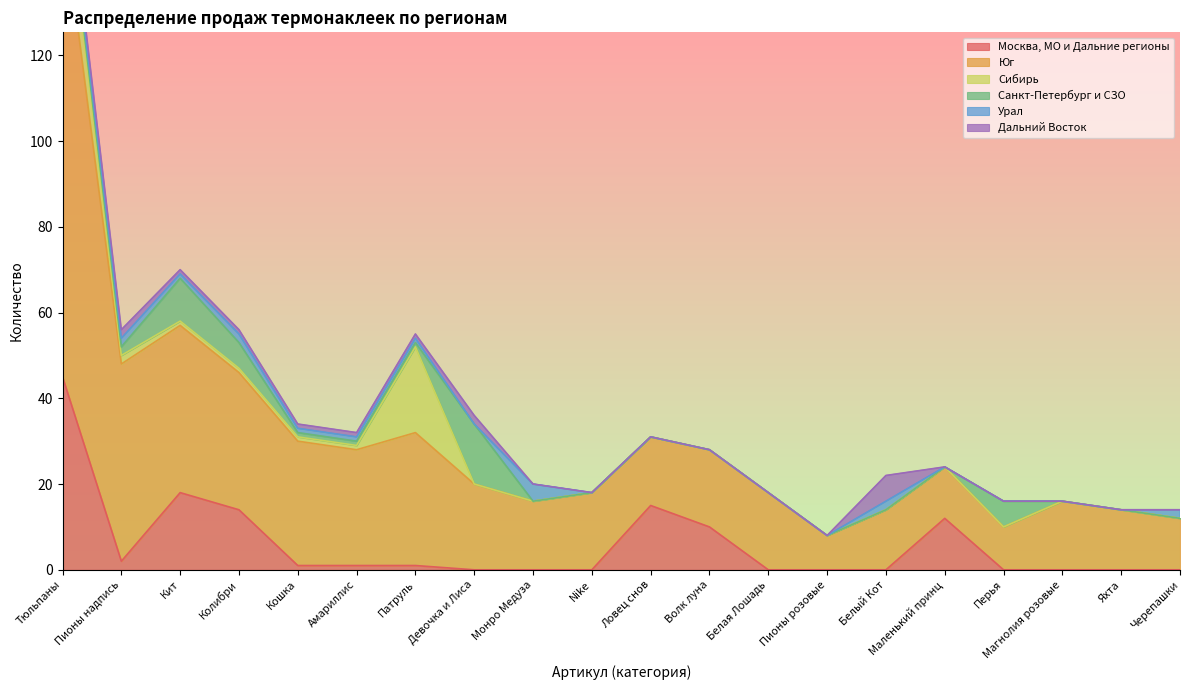

True or false: Сибирь has more than 2 interior local peaks.

False